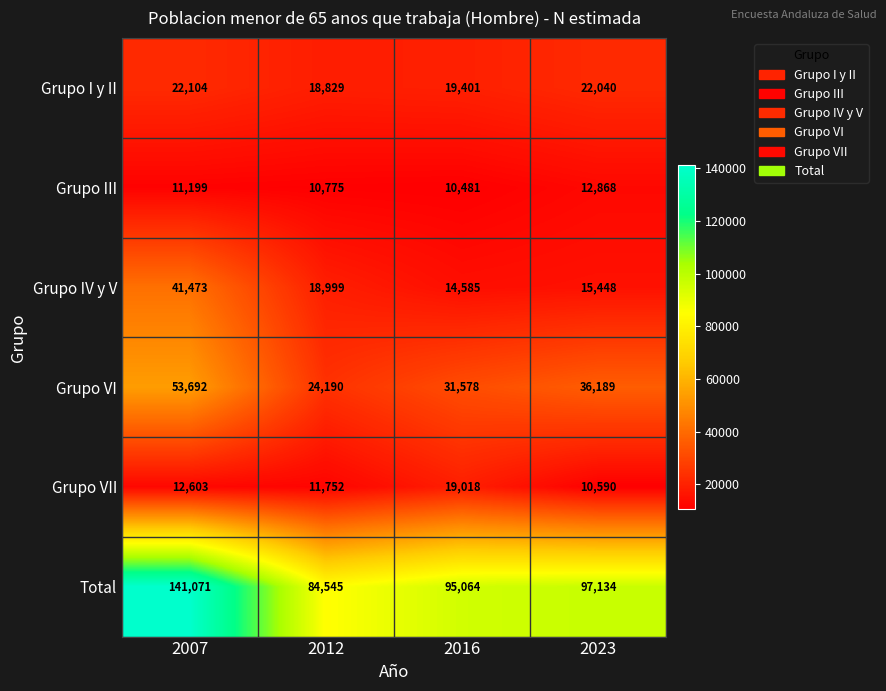

Reading left to right, extract all data points from this chart.

Grupo I y II: 22104	18829	19401	22040
Grupo III: 11199	10775	10481	12868
Grupo IV y V: 41473	18999	14585	15448
Grupo VI: 53692	24190	31578	36189
Grupo VII: 12603	11752	19018	10590
Total: 141071	84545	95064	97134